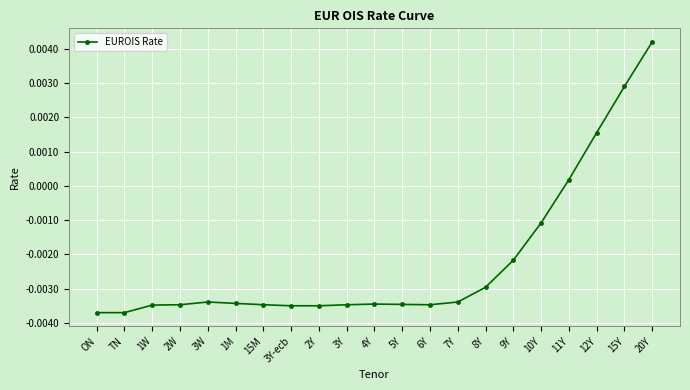

True or false: the data has more than 1 interior local peaks.

True